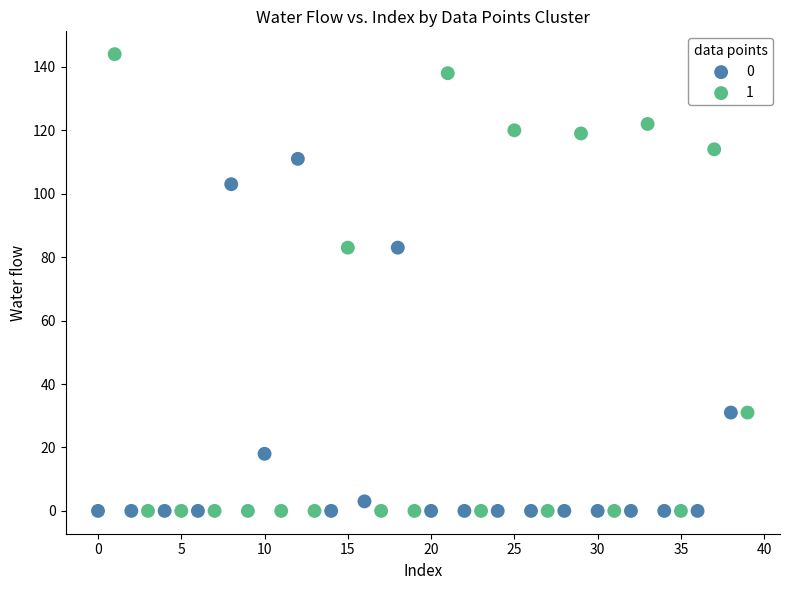

What are all the series names shown in the legend?

0, 1